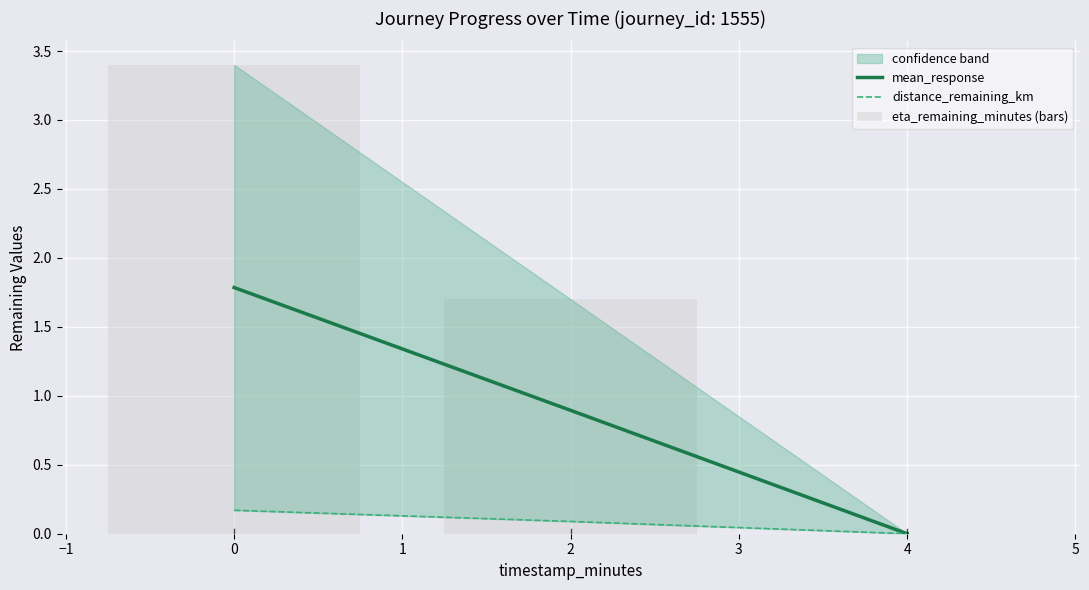

Reading left to right, extract all data points from this chart.

mean_response: 1.8	0.9	0.0
distance_remaining_km: 0.2	0.1	0.0
eta_remaining_minutes (bars): 3.4	1.7	0.0